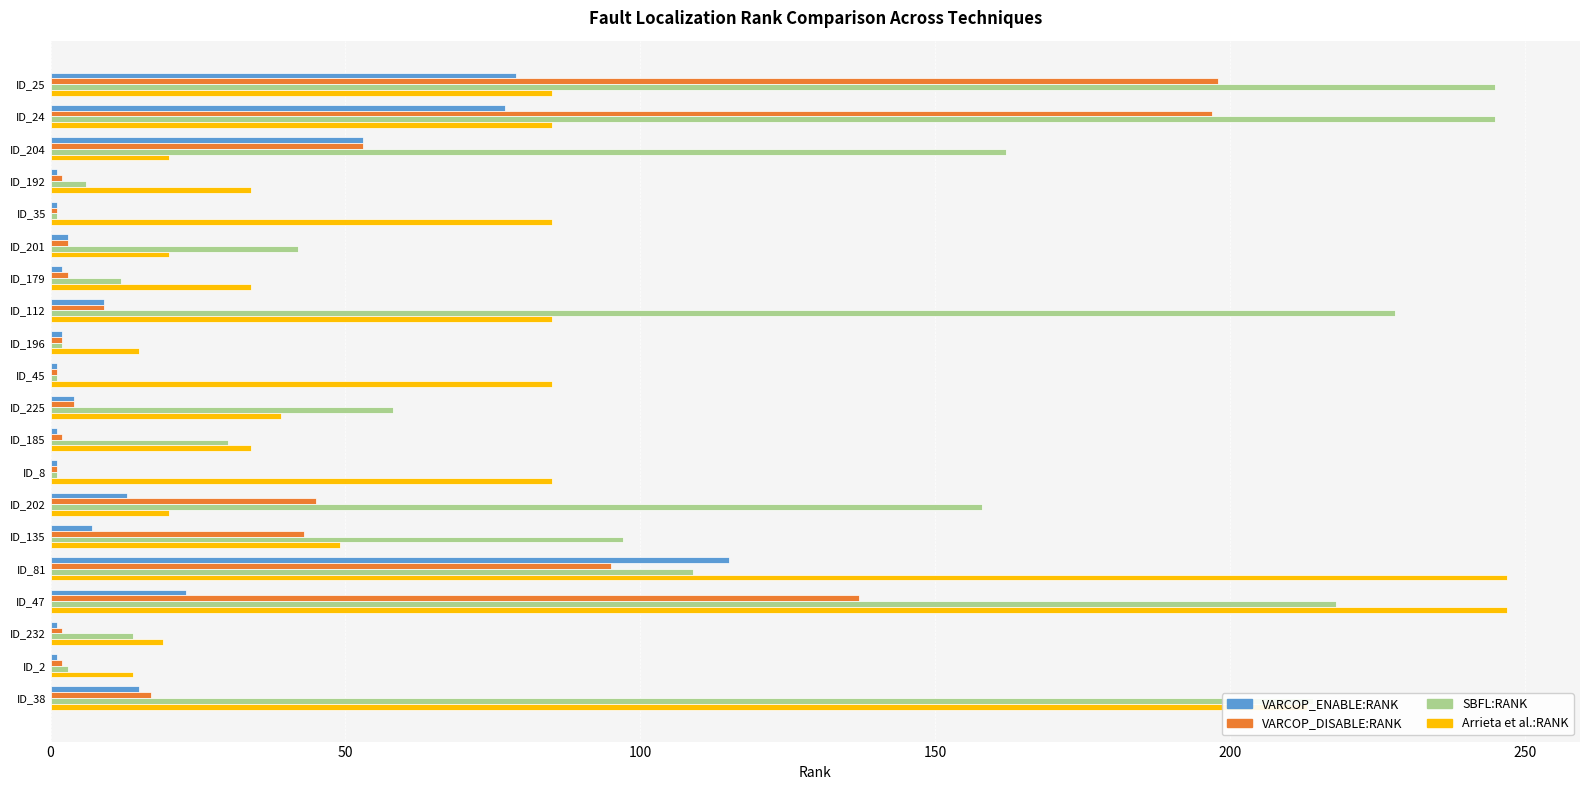

What is the difference between the maximum and minimum values in the VARCOP_DISABLE:RANK series?

197